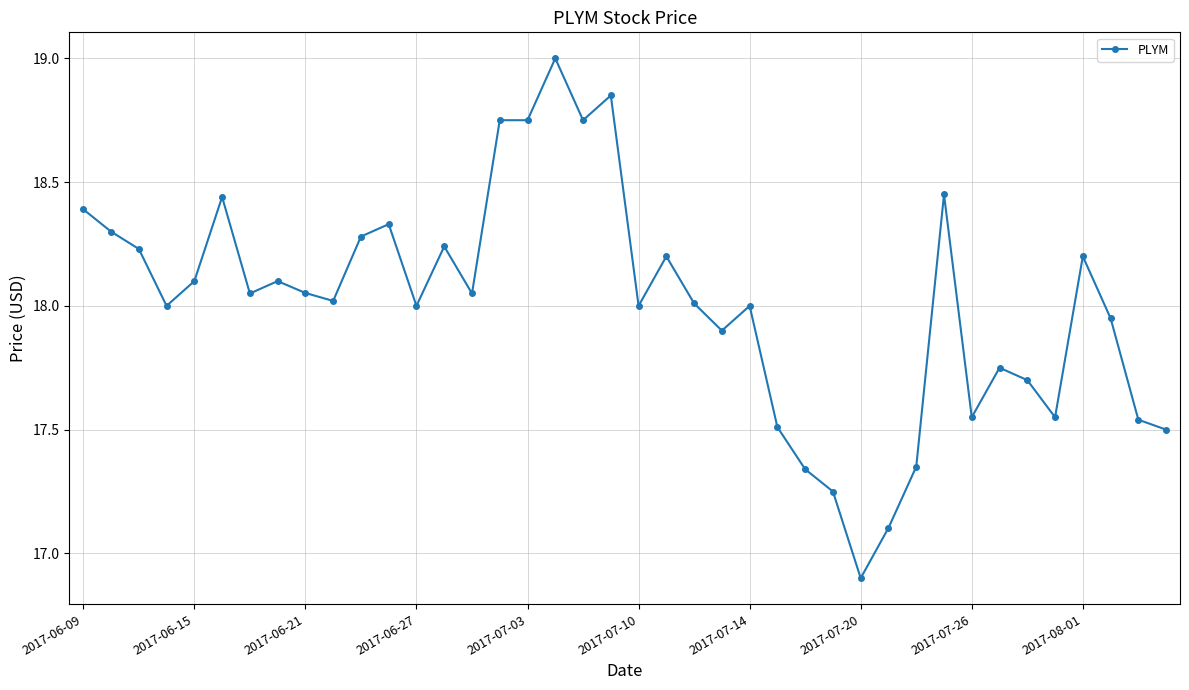

What is the difference between the maximum and minimum values?

2.1